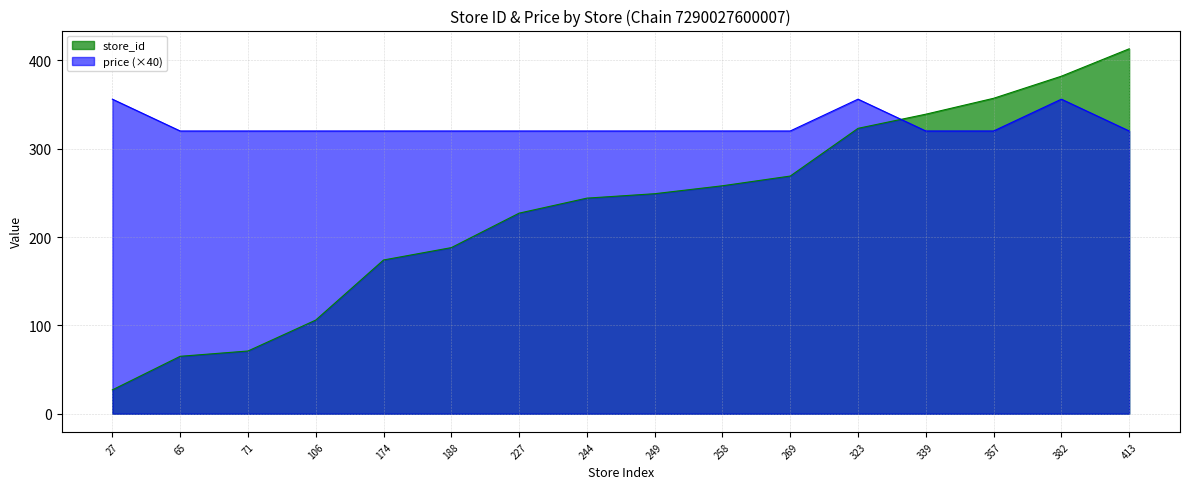

Which series changed the most between 249 and 382?

store_id